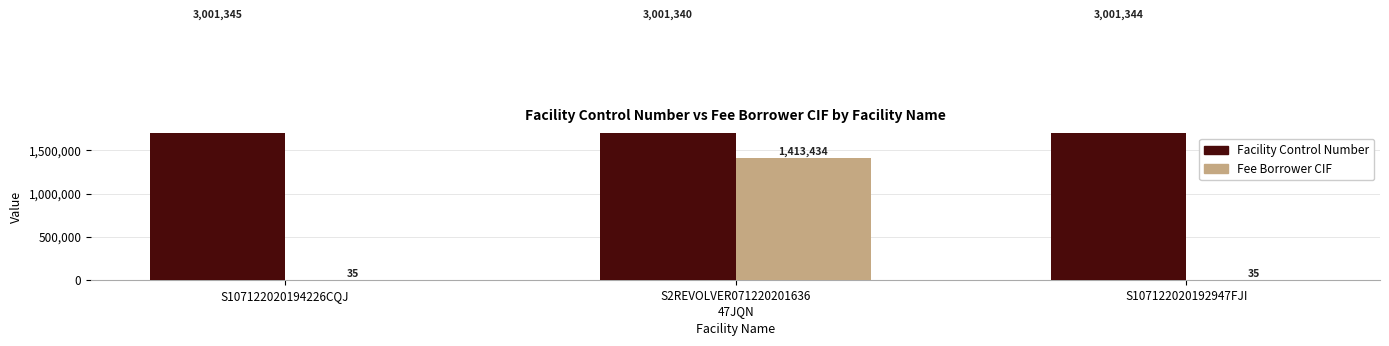

Reading left to right, transcribe all the data shown in this chart.

Facility Control Number: 3001345	3001340	3001344
Fee Borrower CIF: 35	1413434	35